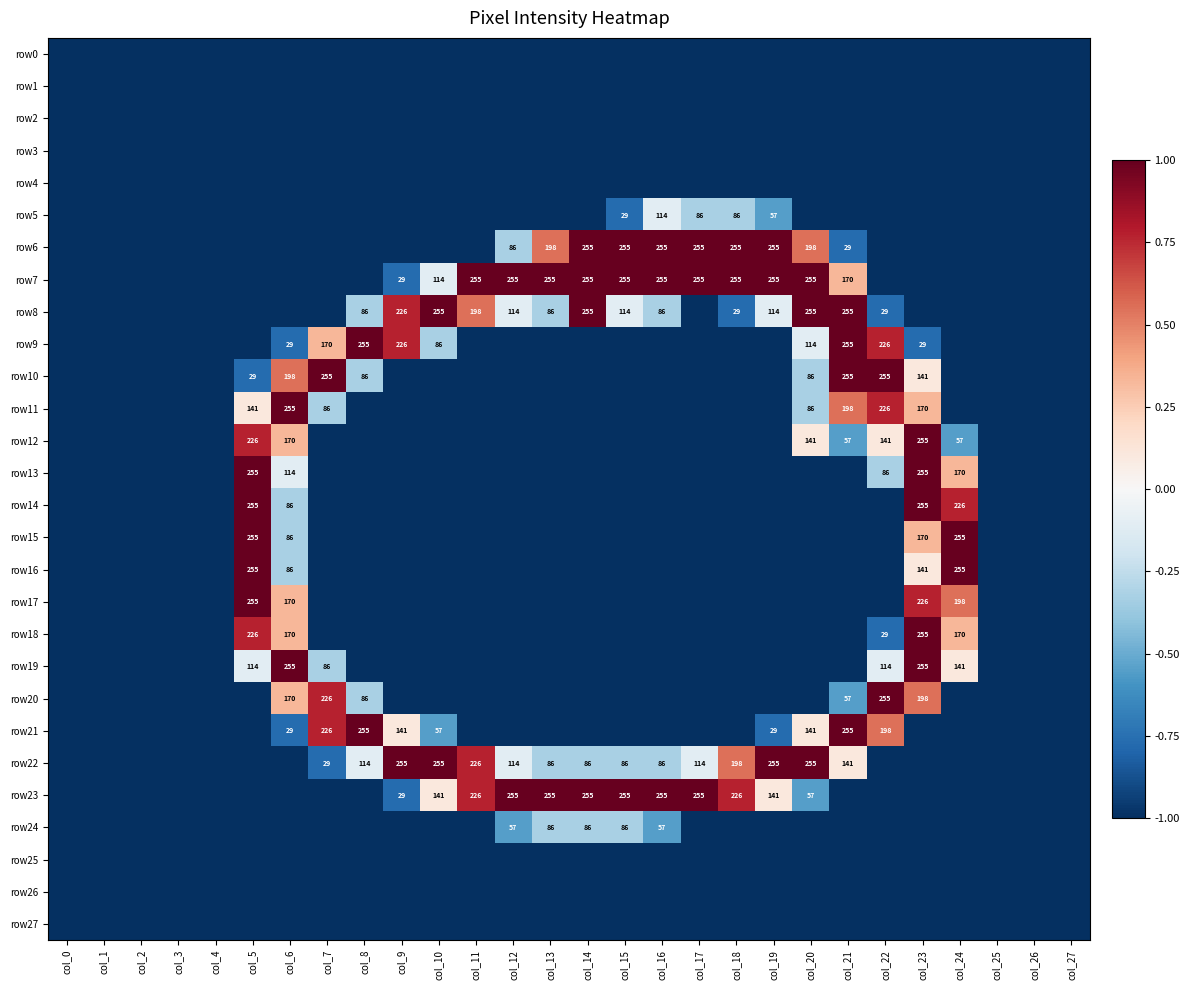

Is it true that row23 equals 255 at col_15?

True